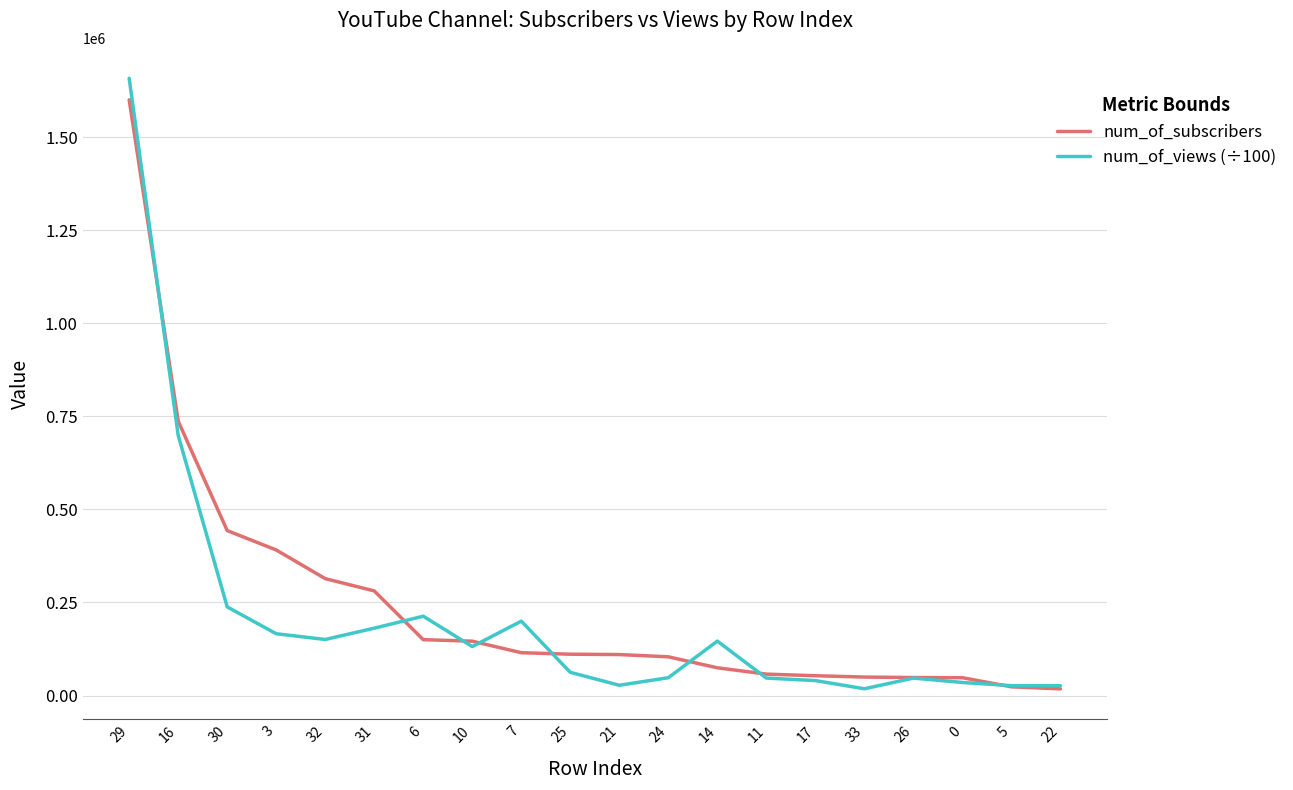

Between 31 and 7, which series saw the biggest shift?

num_of_subscribers